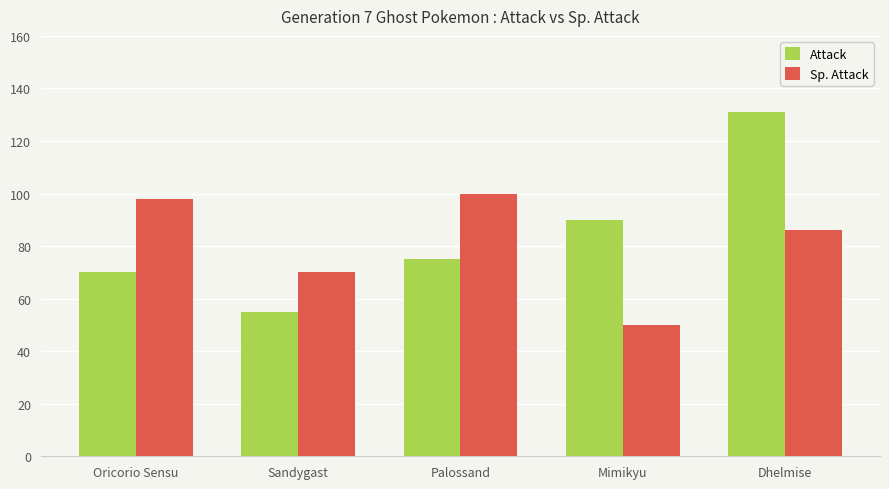

Read the Sp. Attack value at Sandygast.

70